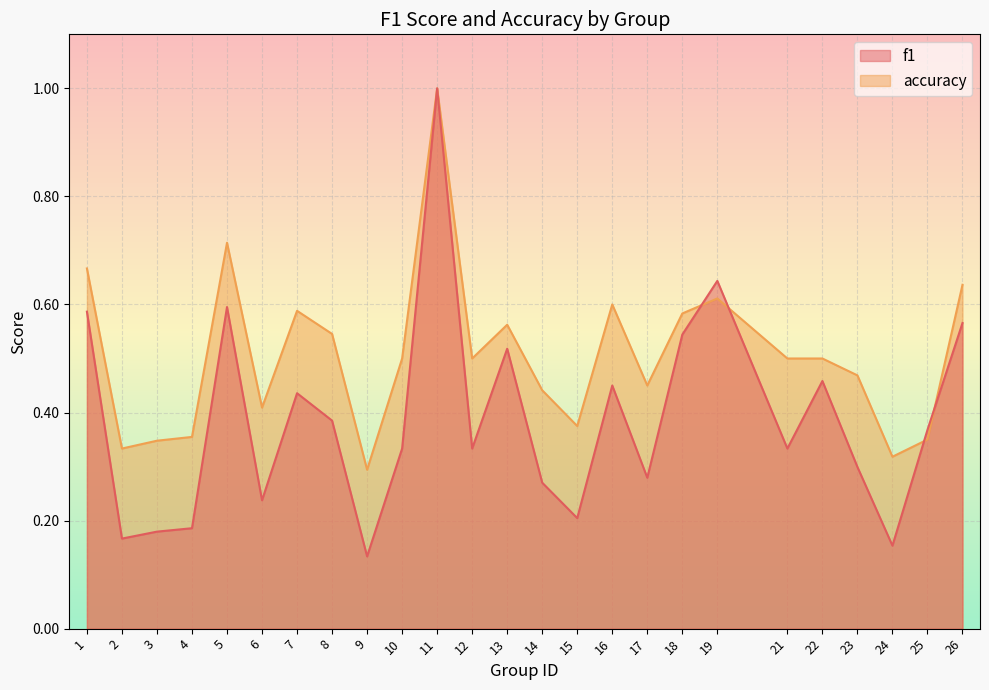

Between which two adjacent categories do accuracy and f1 first intersect?

18 and 19